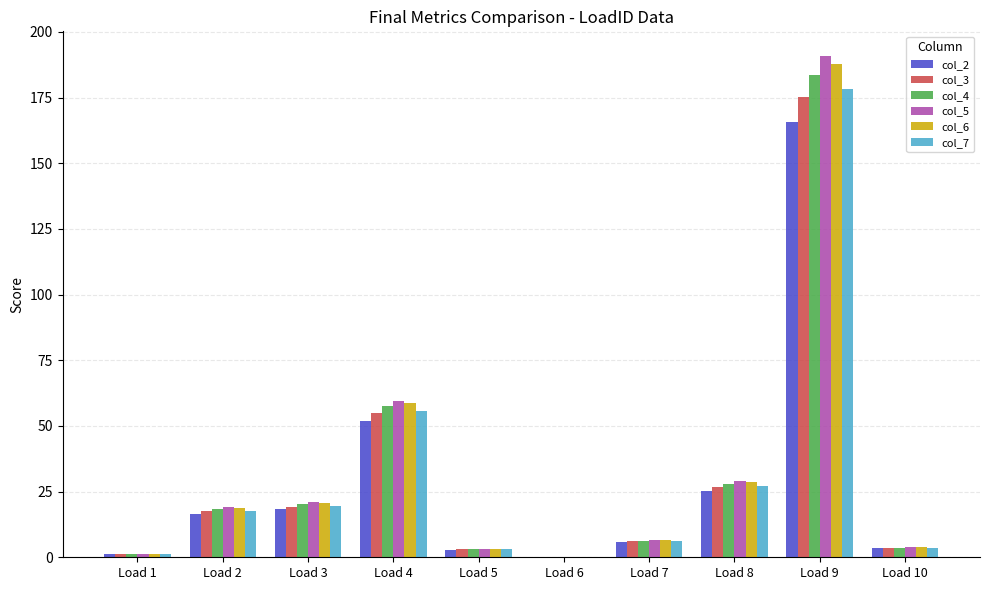

The col_3 series shows 3.5 at Load 10. True or false?

True